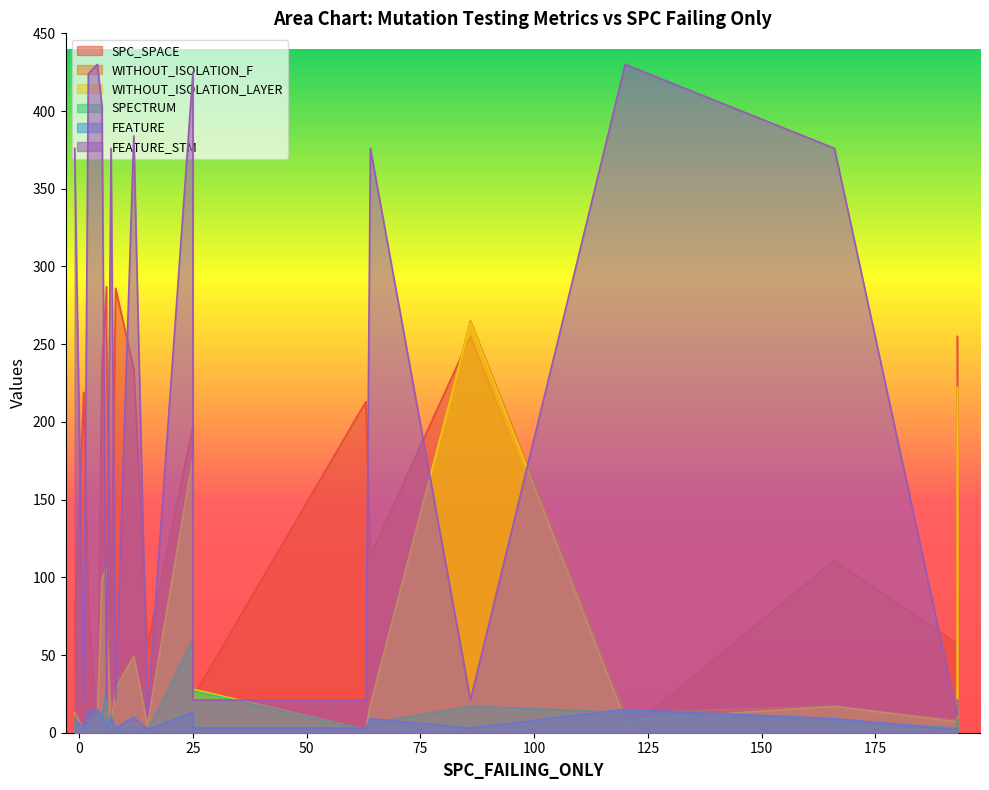

What is the value of the WITHOUT_ISOLATION_F point at the 11th from the left?

6